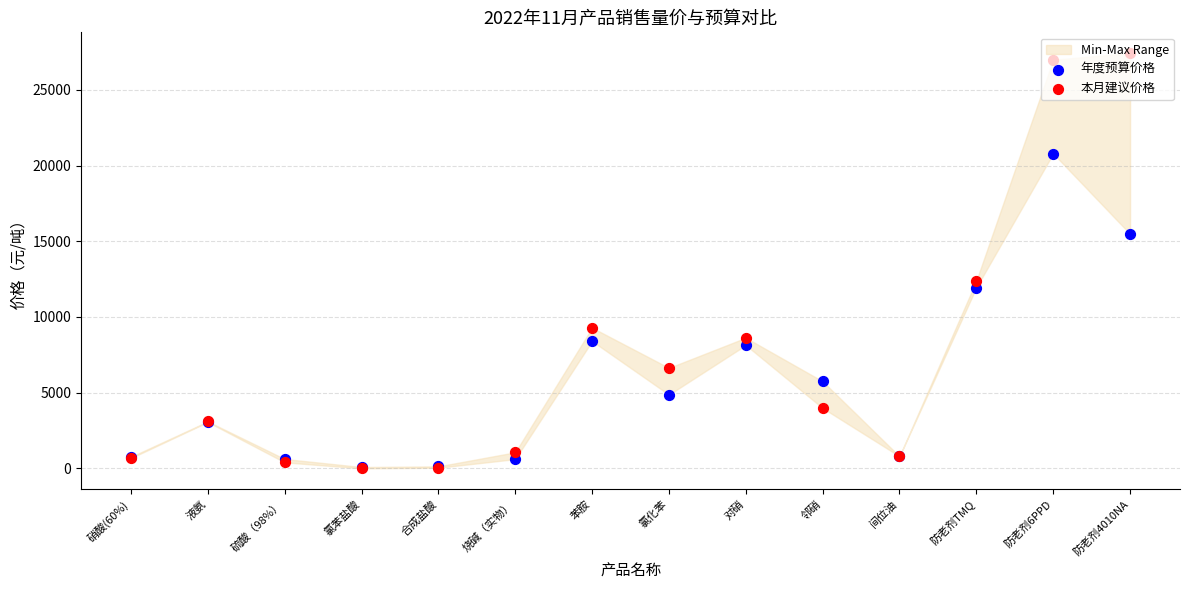

What are all the series names shown in the legend?

年度预算价格, 本月建议价格